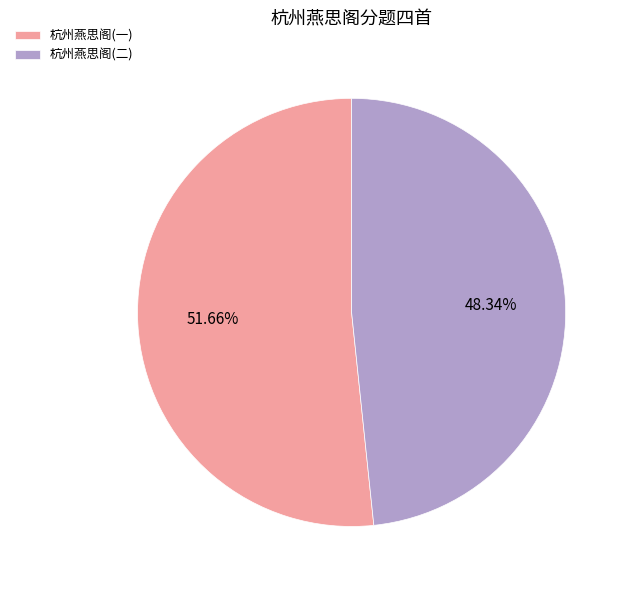

What is the smallest slice in the pie chart?

杭州燕思阁(二)